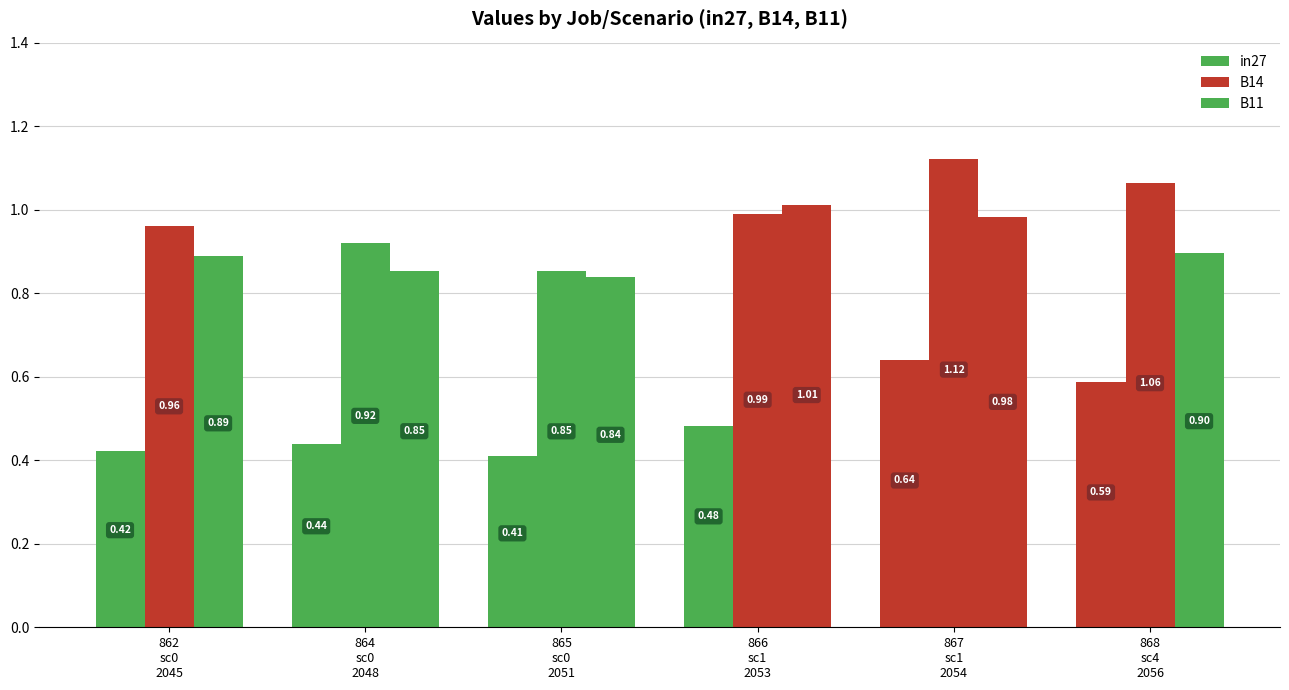

Is it true that B14 equals 1.0 at 862
sc0
2045?

True